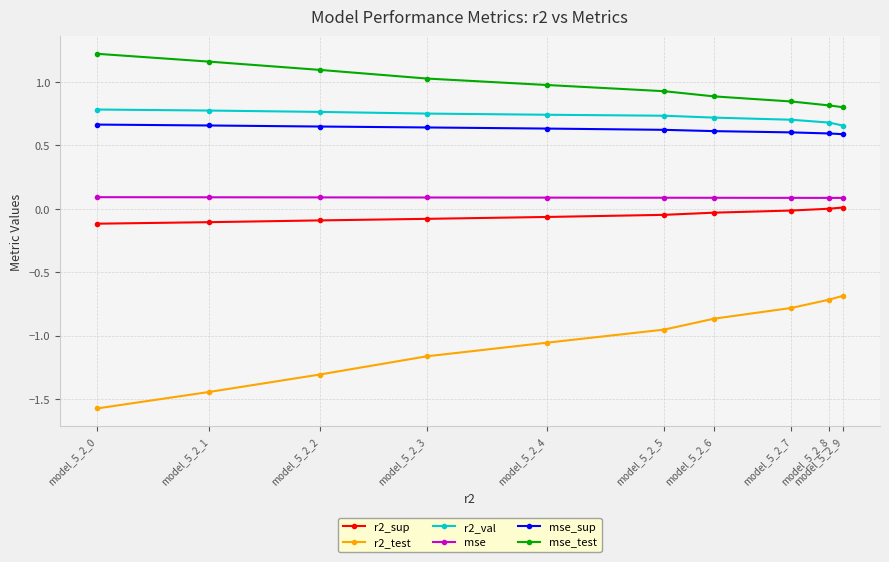

True or false: mse_test has more than 2 interior local peaks.

False